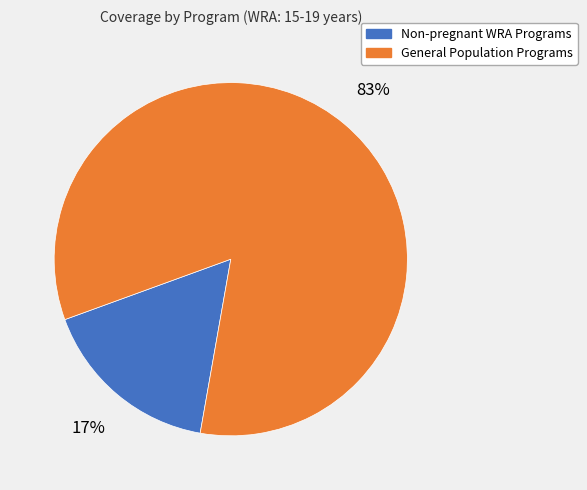

Count the number of slices in the pie.

2